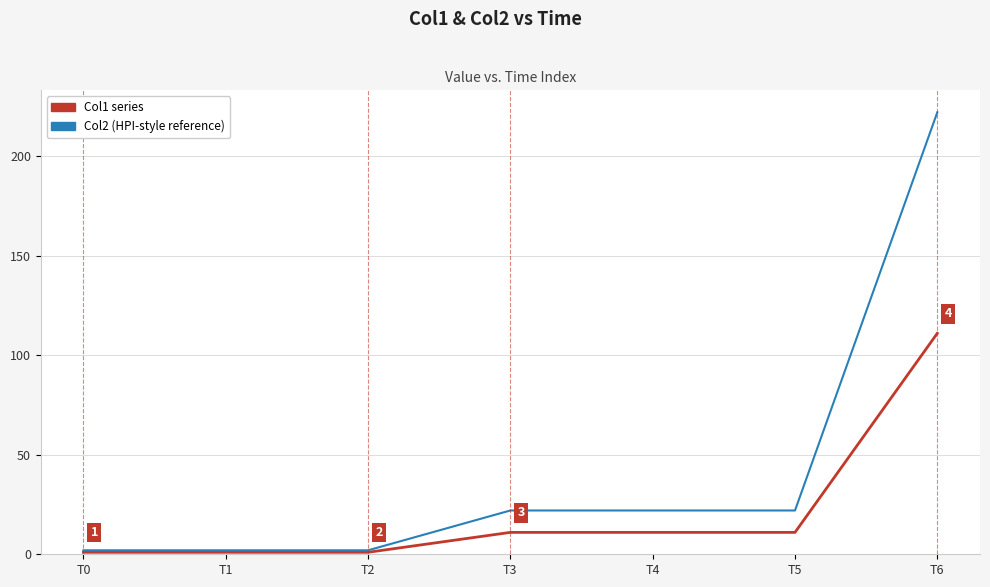

Is it true that Col2 (HPI-style reference) equals 222 at T6?

True